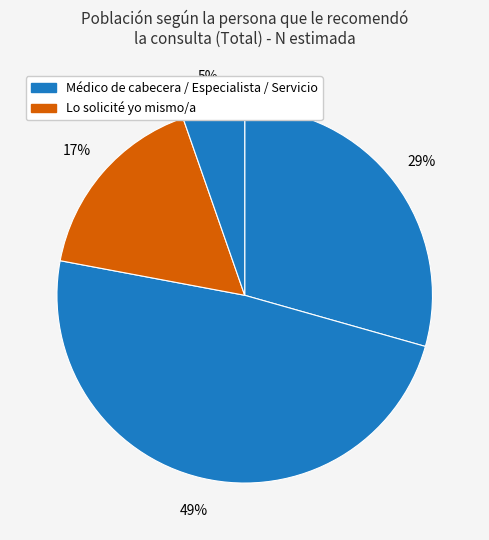

Is there a majority slice in this chart?

No